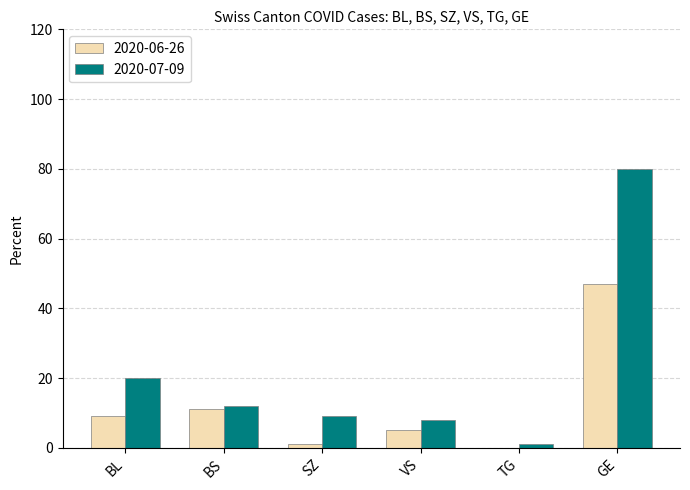

Which series has the largest total across all categories?

2020-07-09